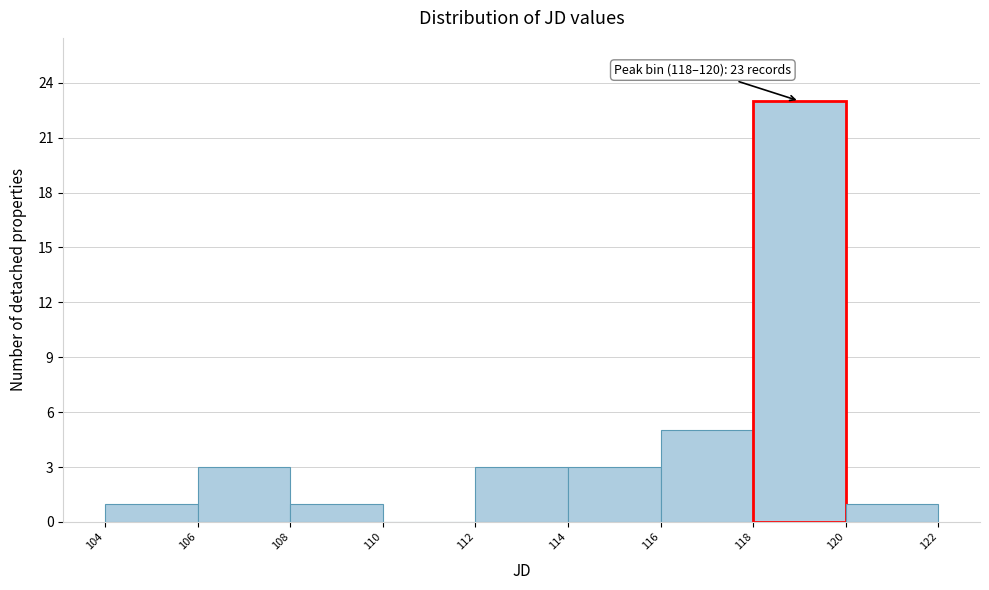

Over which range of the x-axis is the bar tallest?

118 to 120